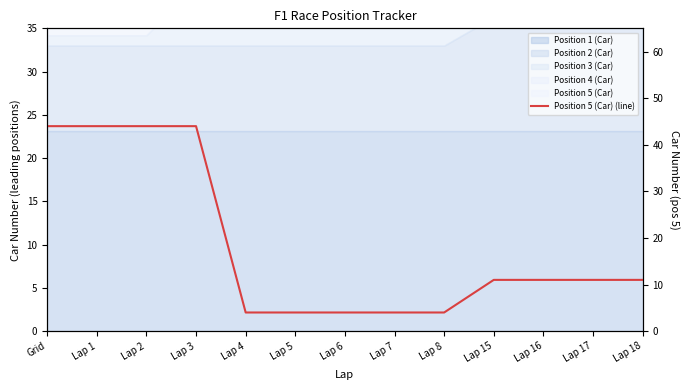

True or false: the data shows 11 at Lap 18.

True